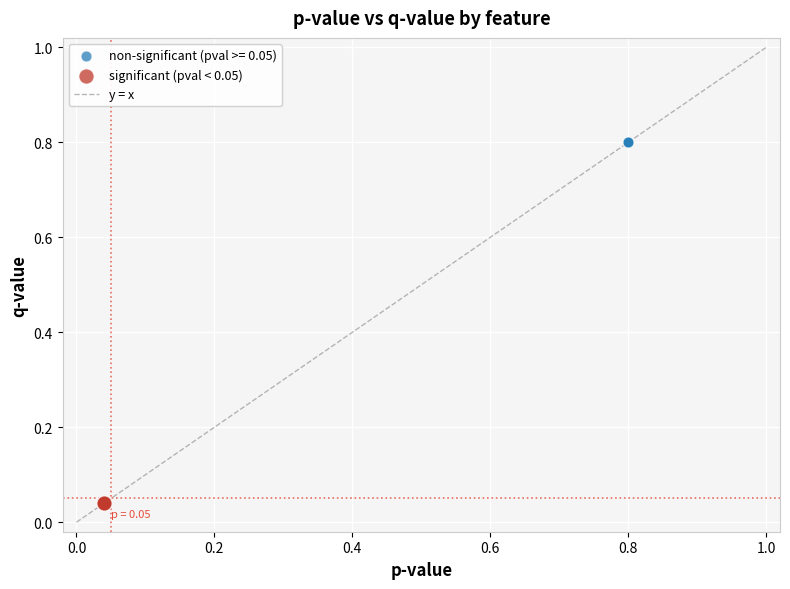

Which series contains the lowest Y value?

significant (pval < 0.05)